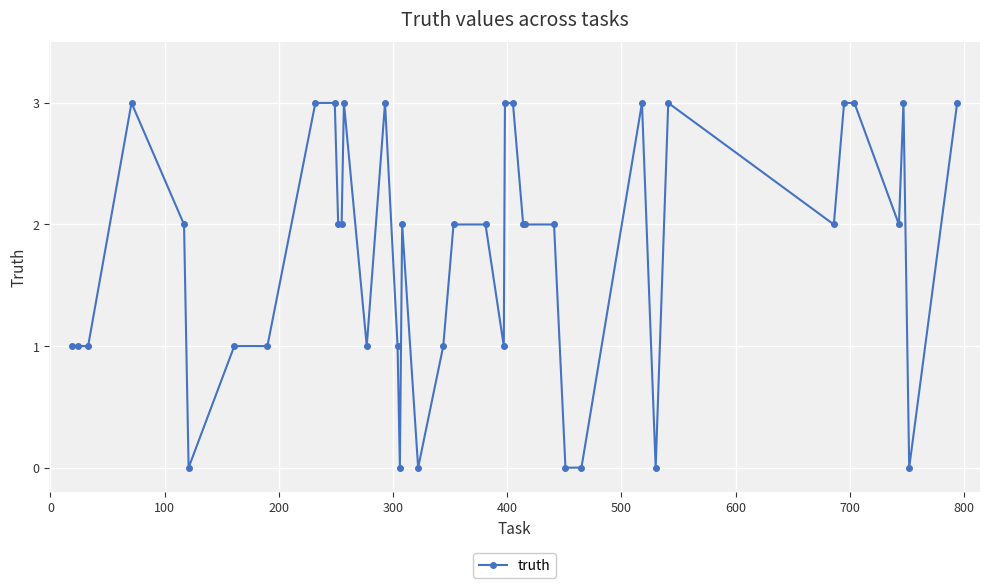

What is the difference between the maximum and second lowest values?

3